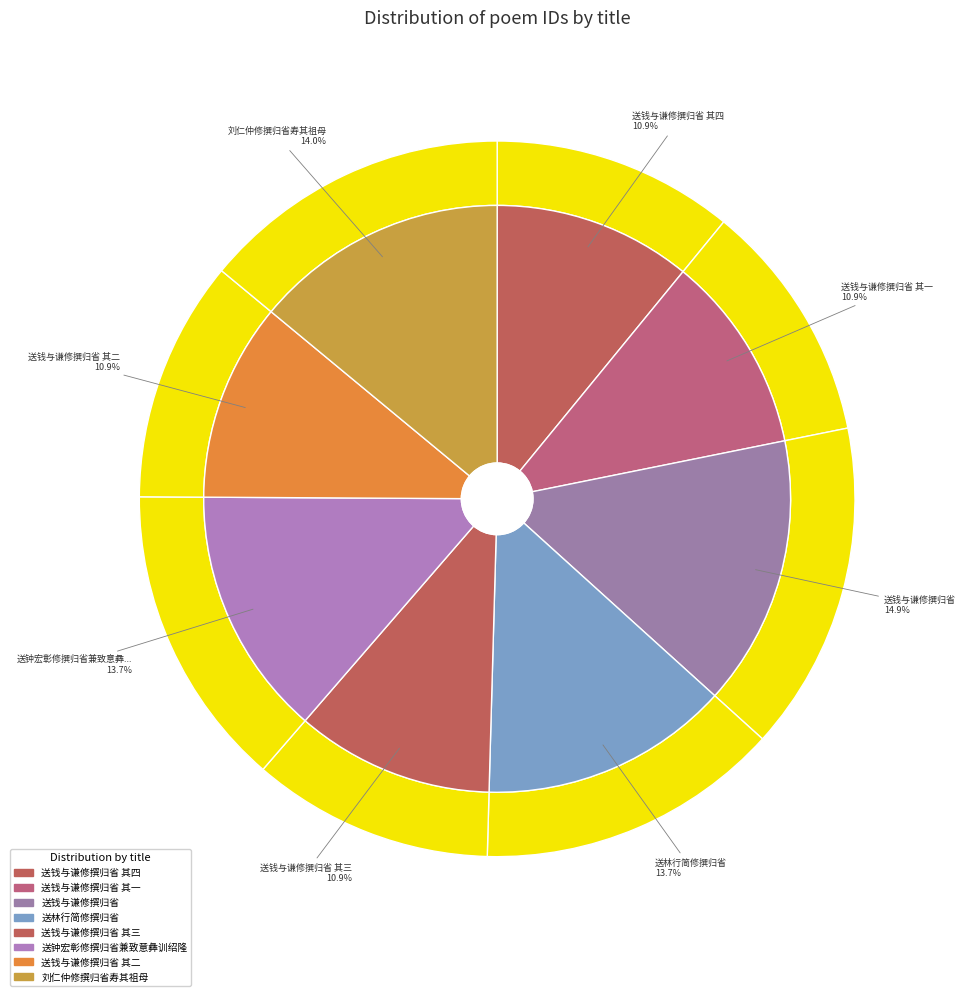

Is there any slice that represents more than half of the pie?

No